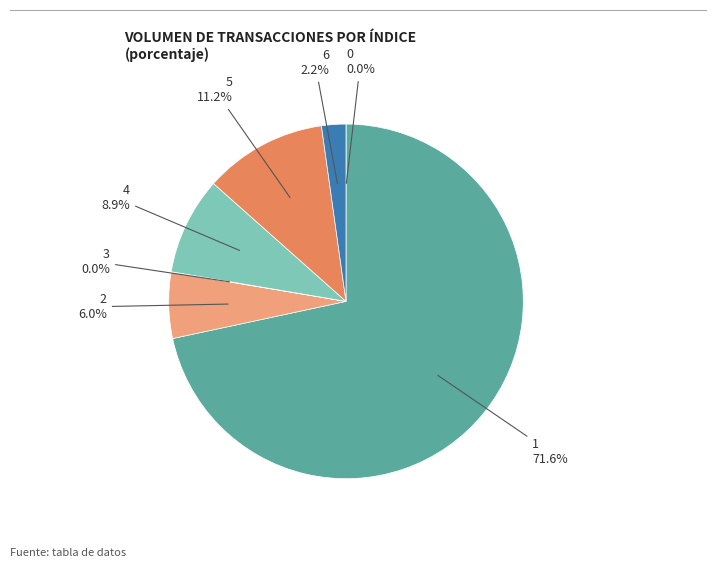

What is the majority slice?

1